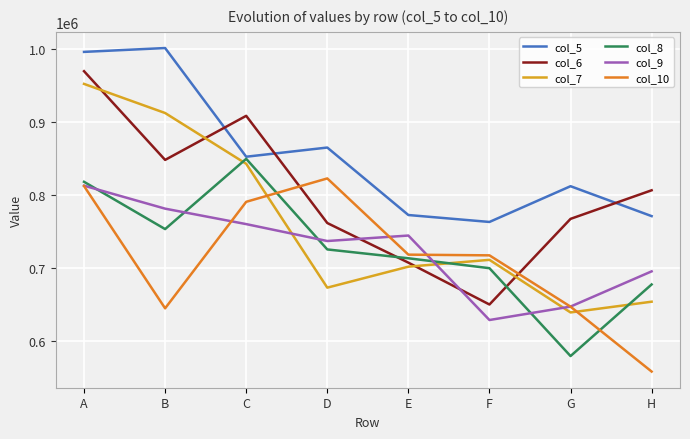

True or false: col_9 has a value of 812717.0 at A.

True